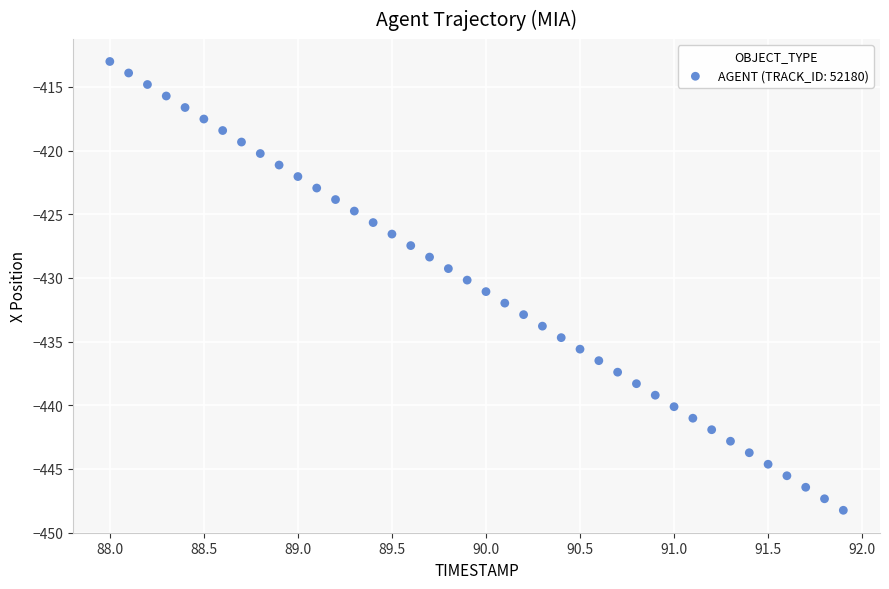

What is the range of Y values (max minus min)?

35.2